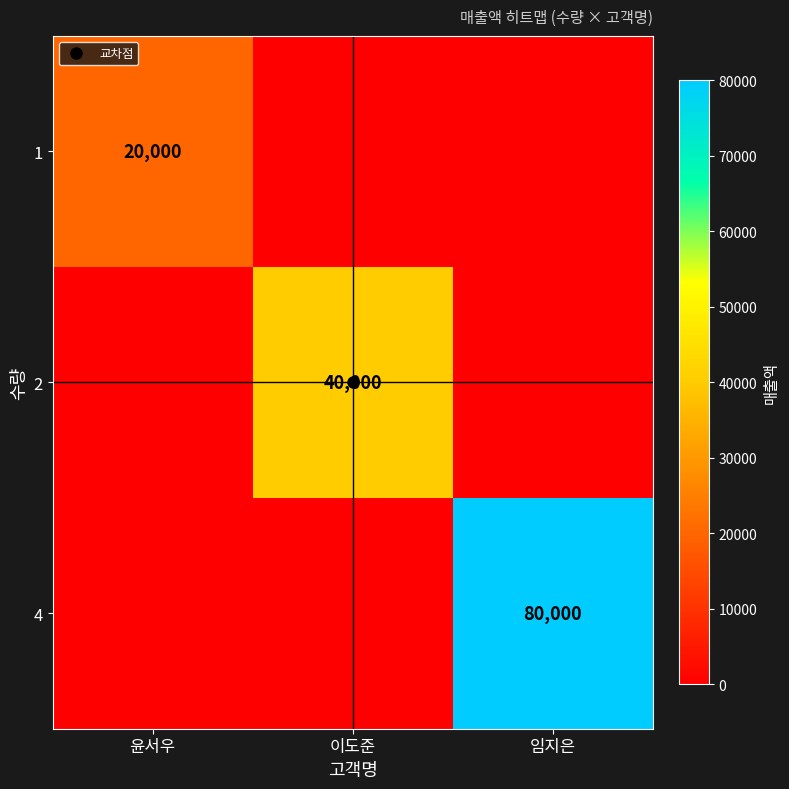

What is the sum of the 1 values at 임지은 and 윤서우?

20000